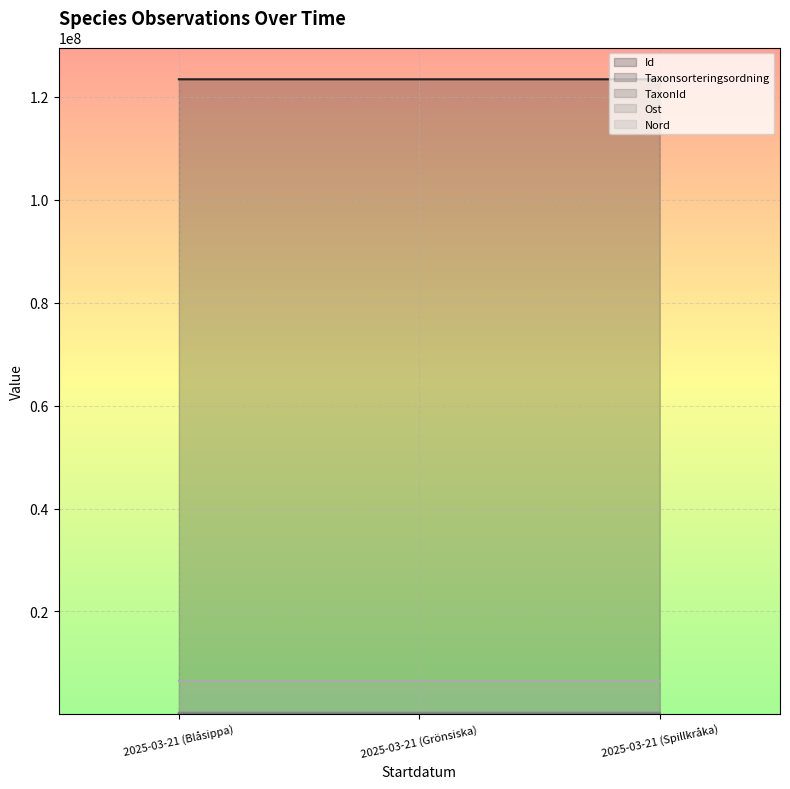

What is the label of the 2nd point from the right?

2025-03-21 (Grönsiska)